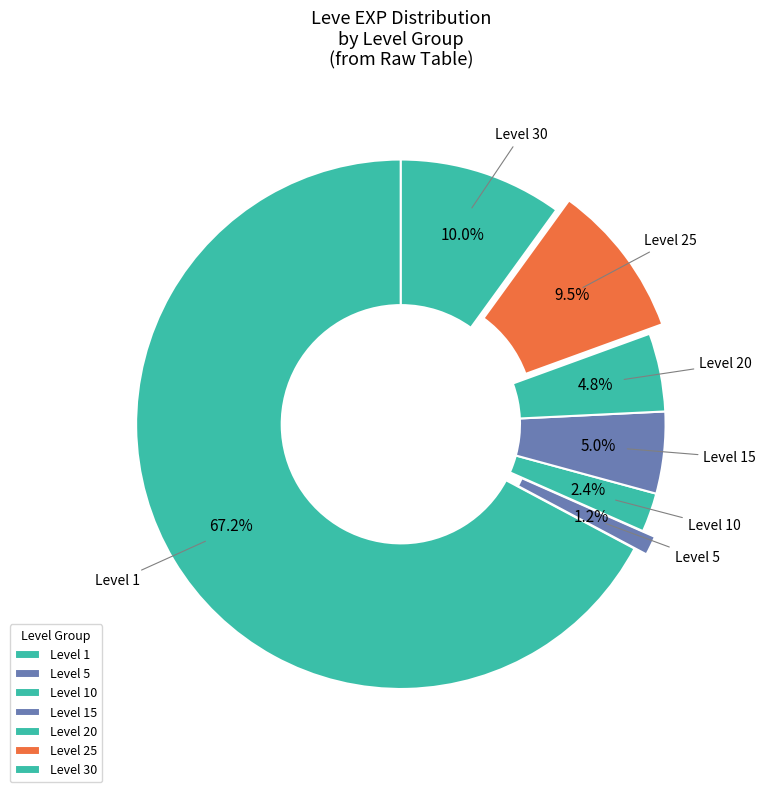

Count the number of slices in the pie.

7